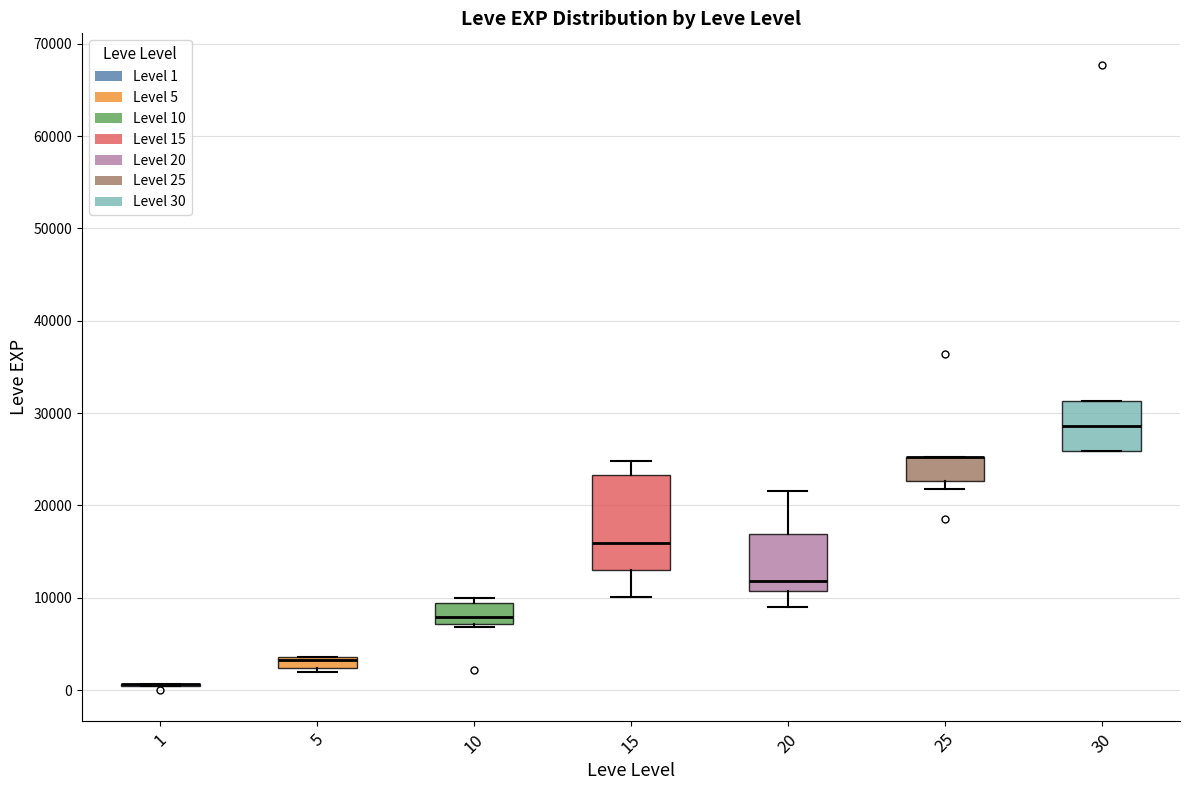

Where is the lower edge of the box at x = 10 on the y-axis? The values are not printed on the chart, so give them approximately, as read against the axis.

7000